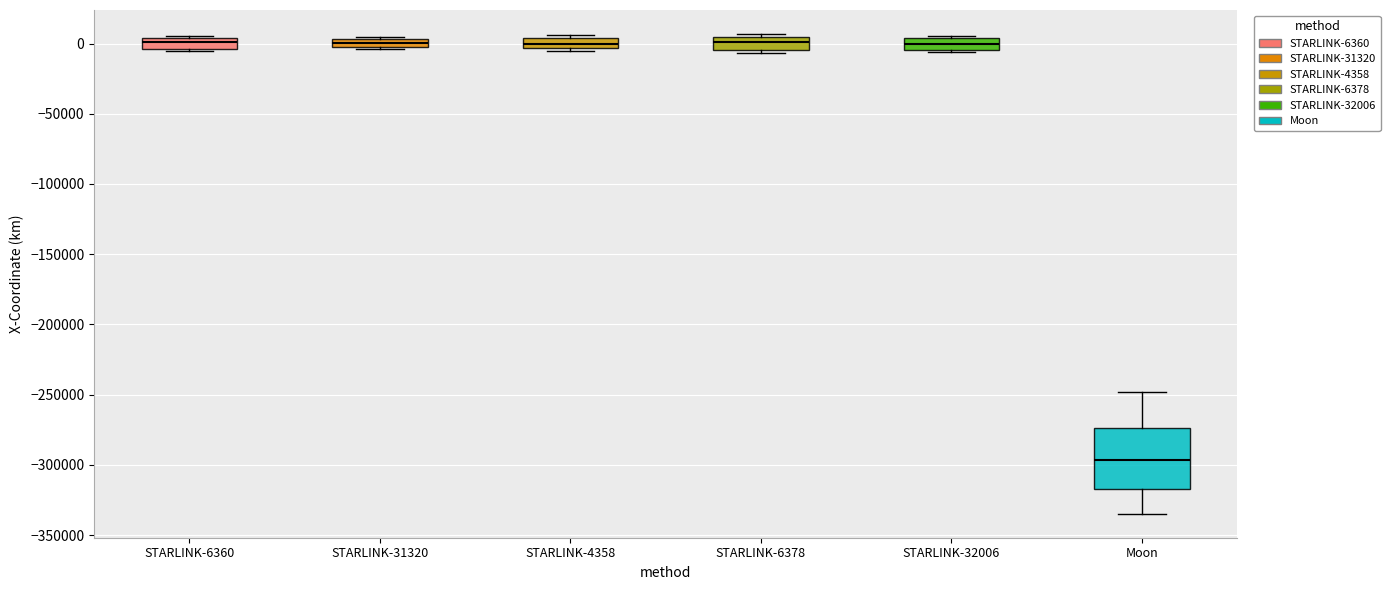

Which box has the lowest median line?

Moon